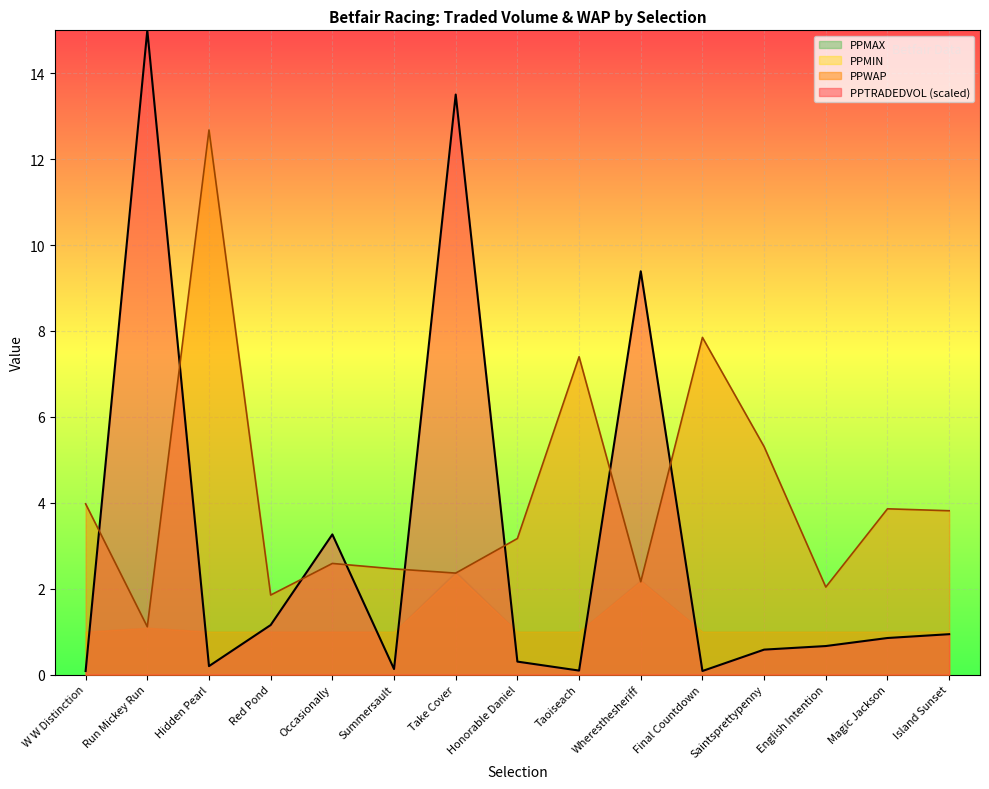

What is the minimum value shown in the chart?

0.1